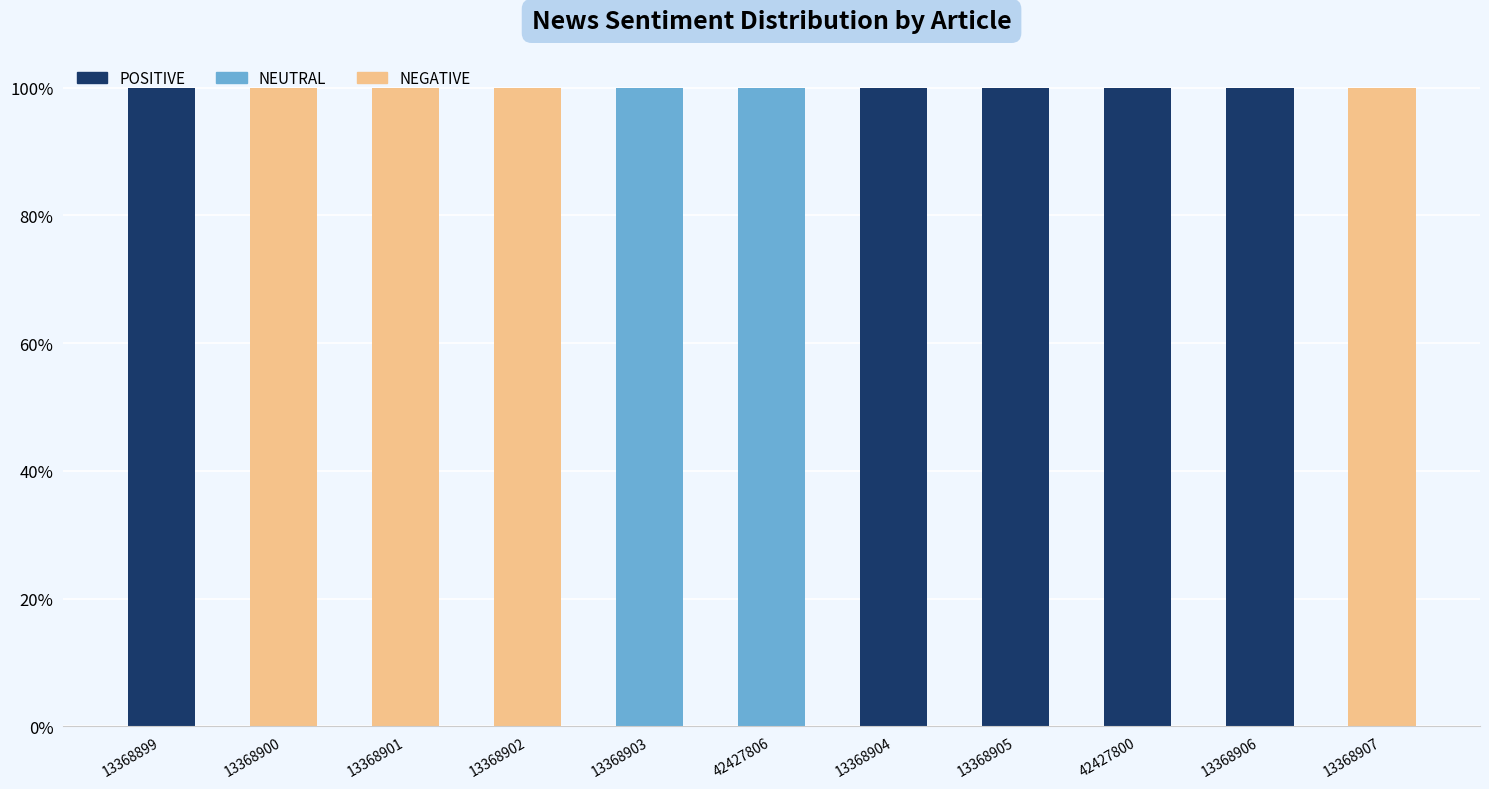

The value of POSITIVE at 13368899 is 100. True or false?

True